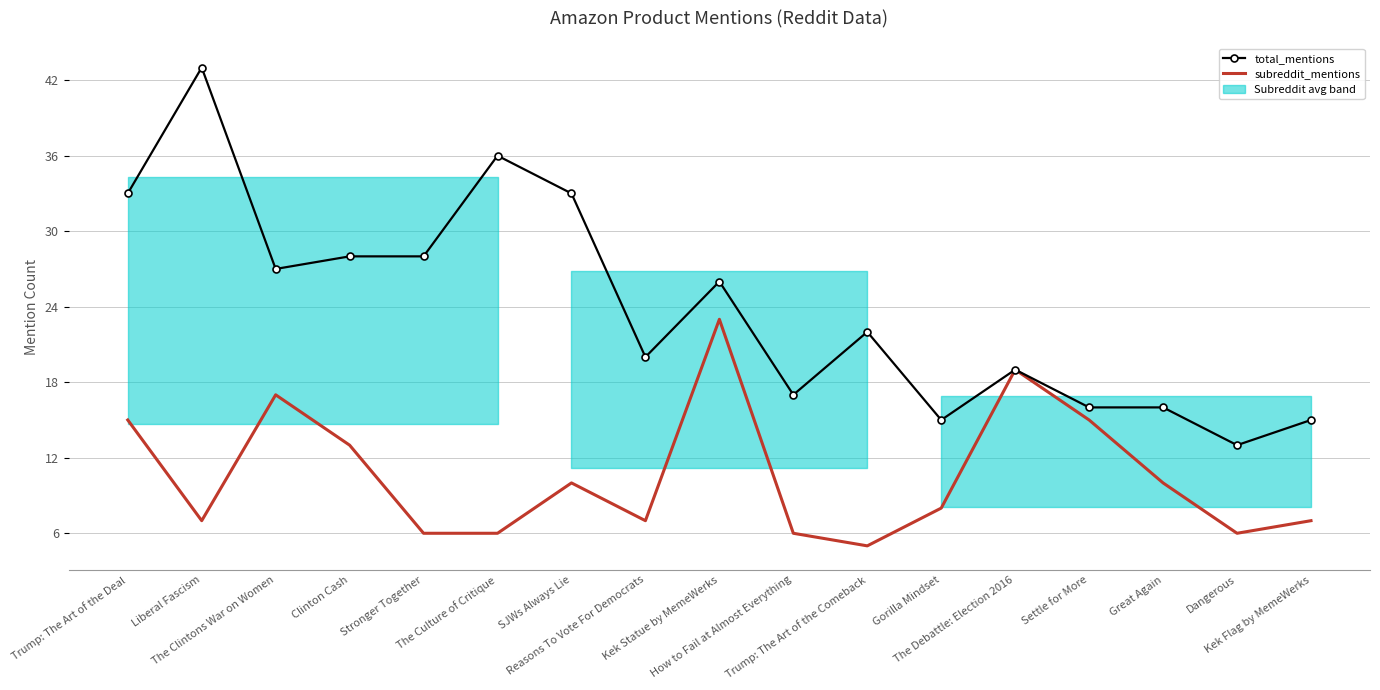

Reading left to right, what are all the values shown in this chart?

total_mentions: 33	43	27	28	28	36	33	20	26	17	22	15	19	16	16	13	15
subreddit_mentions: 15	7	17	13	6	6	10	7	23	6	5	8	19	15	10	6	7